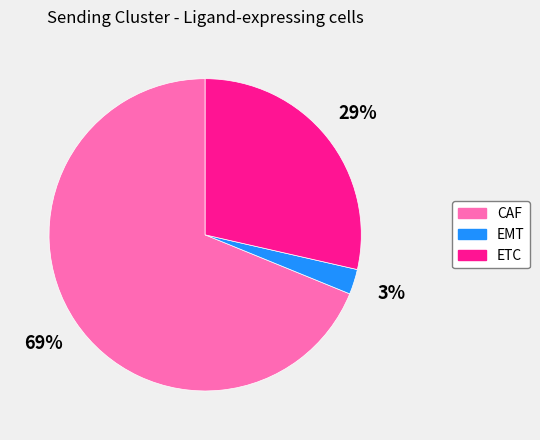

How many slices are in this pie chart?

3